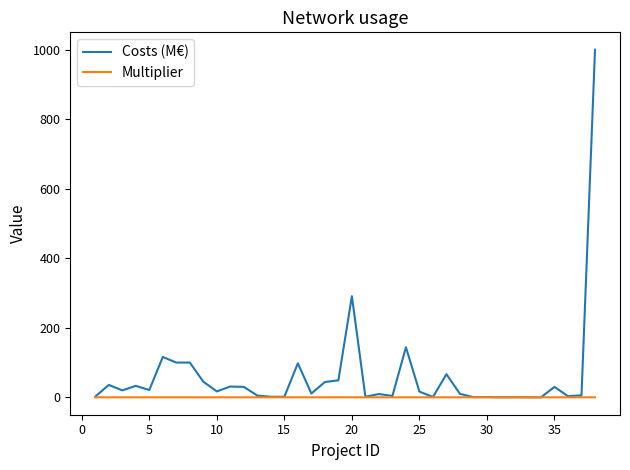

List the series in order of their peak value, highest first.

Costs (M€), Multiplier